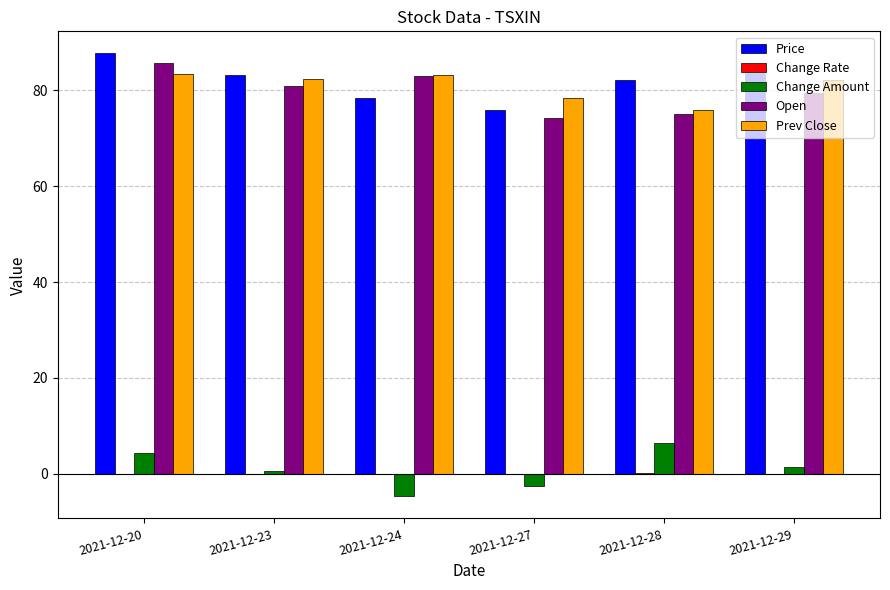

Count the number of data series in this chart.

5